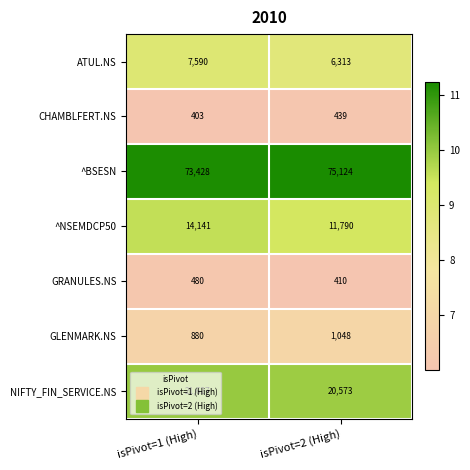

The value of GLENMARK.NS at isPivot=1 (High) is 302. True or false?

False